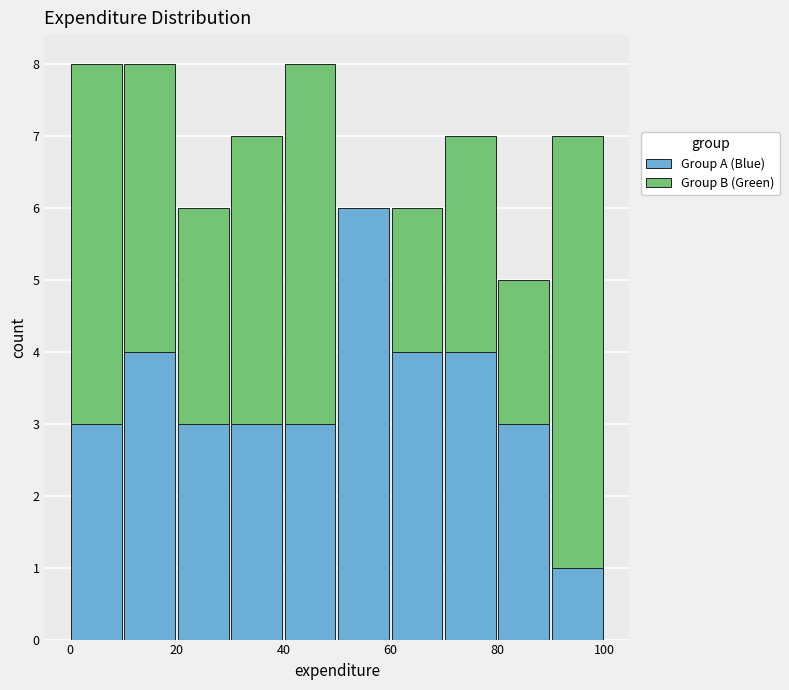

Reading left to right, list every stacked bar in this chart as the range it spans on the x-axis followed by its total height. The values are not printed on the chart, so give them approximately, as read against the axis.

0 to 10: 8
10 to 20: 8
20 to 30: 6
30 to 40: 7
40 to 50: 8
50 to 60: 6
60 to 70: 6
70 to 80: 7
80 to 90: 5
90 to 100: 7